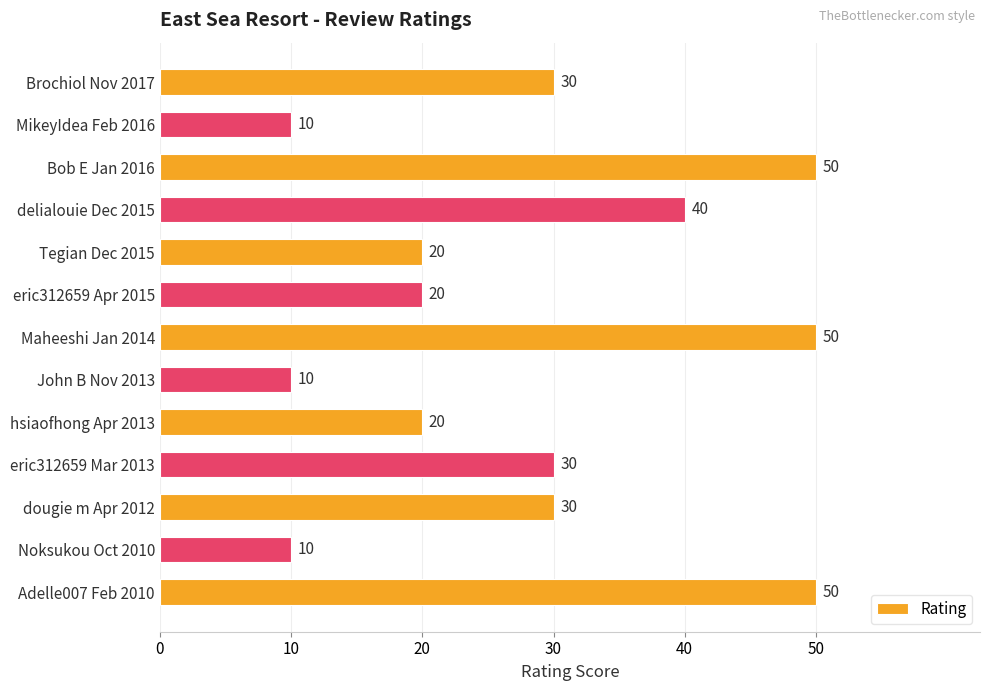

How many values are below 30?

6